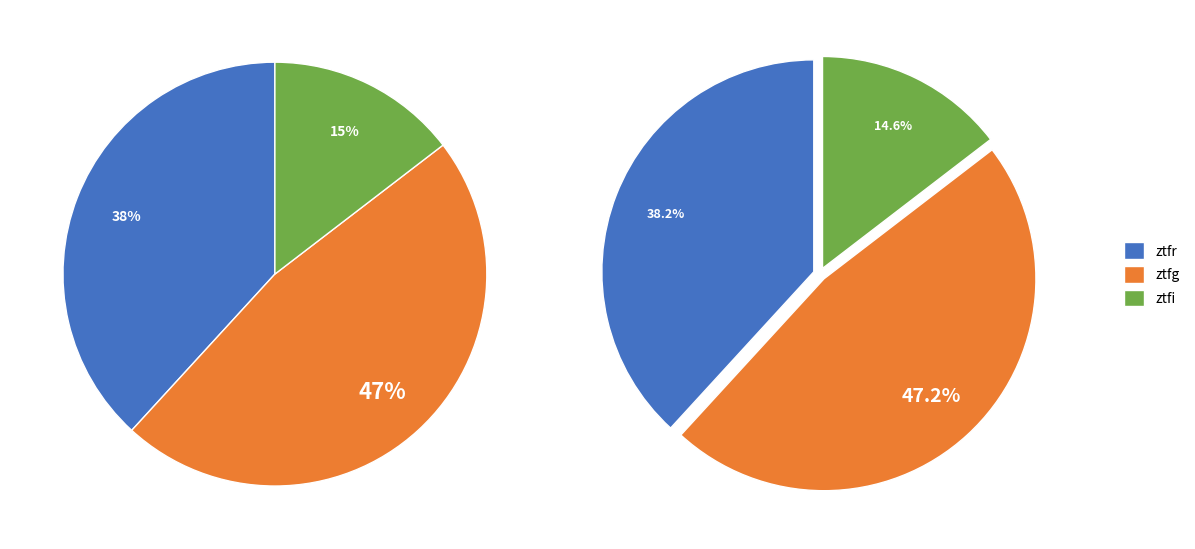

To the nearest percent, what percentage of the pie is ztfg?

47%